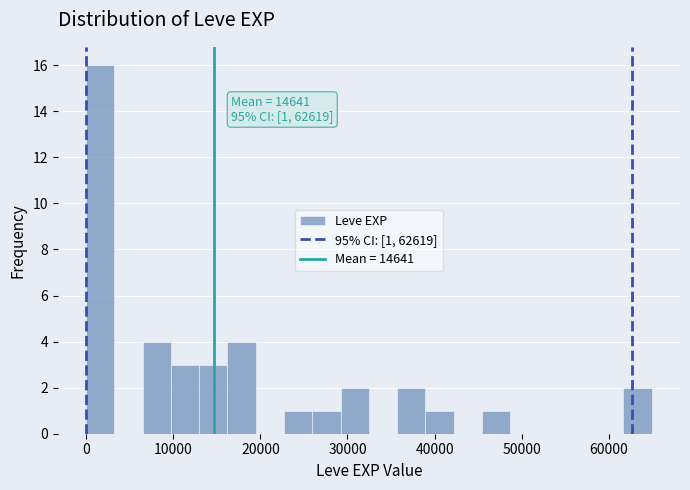

Read against the x-axis, roughly where is the centre of the tallest bar?

2000